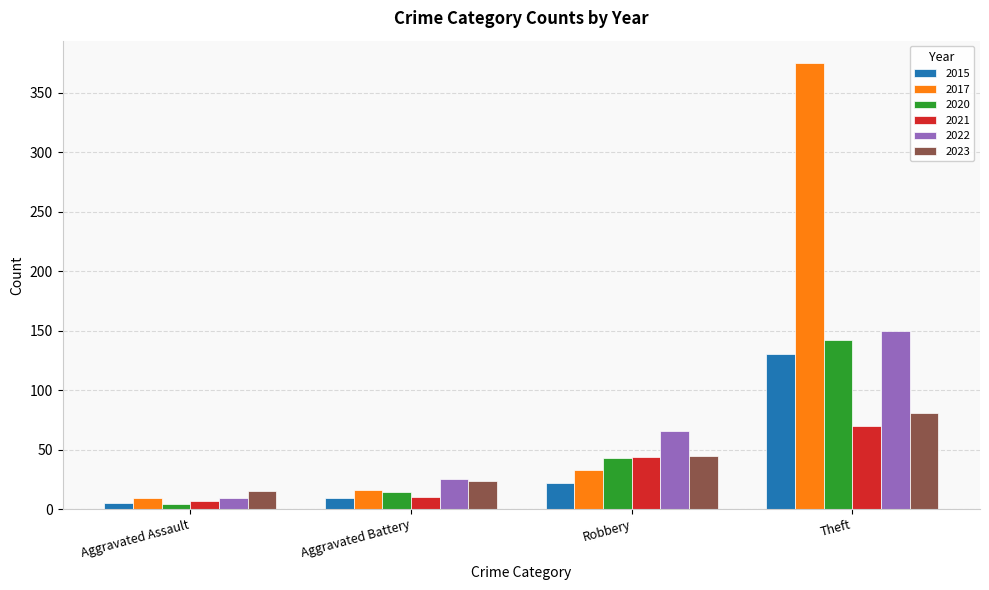

The value of 2020 at Robbery is 15. True or false?

False